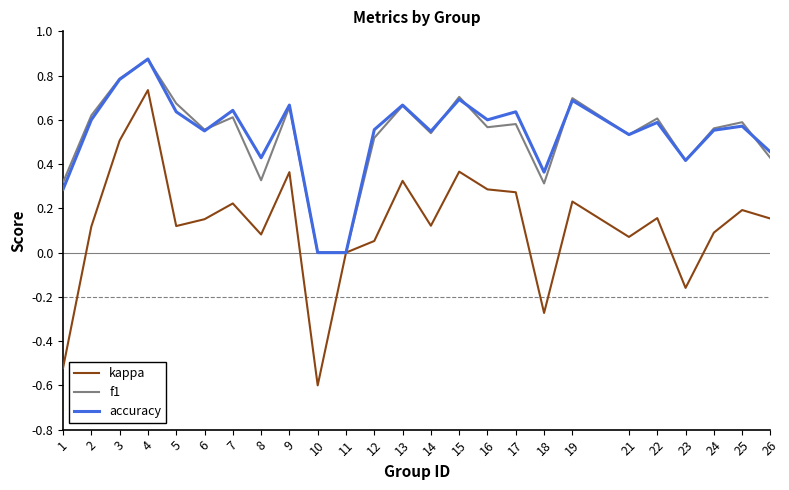

True or false: f1 has a value of 0.6 at 24.

True